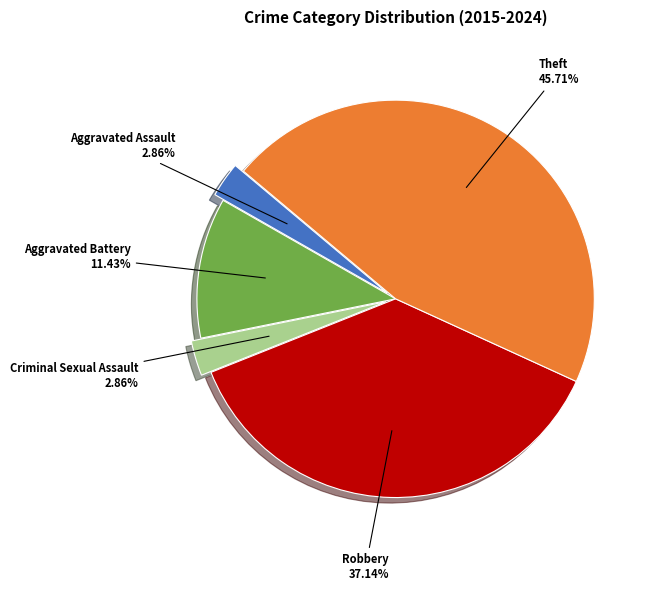

How many slices are in this pie chart?

5